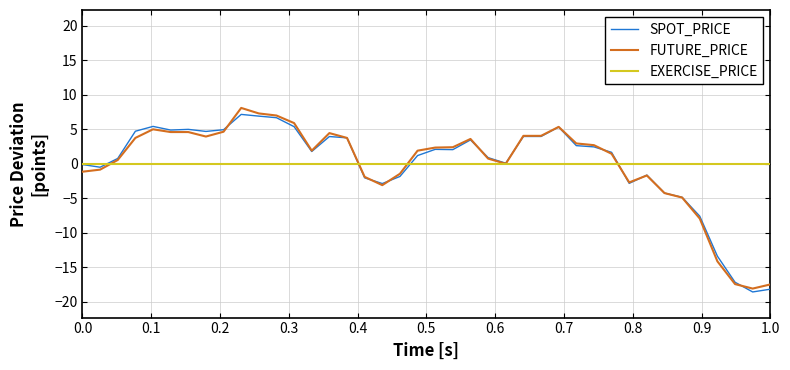

Which series has the widest spread of values?

FUTURE_PRICE